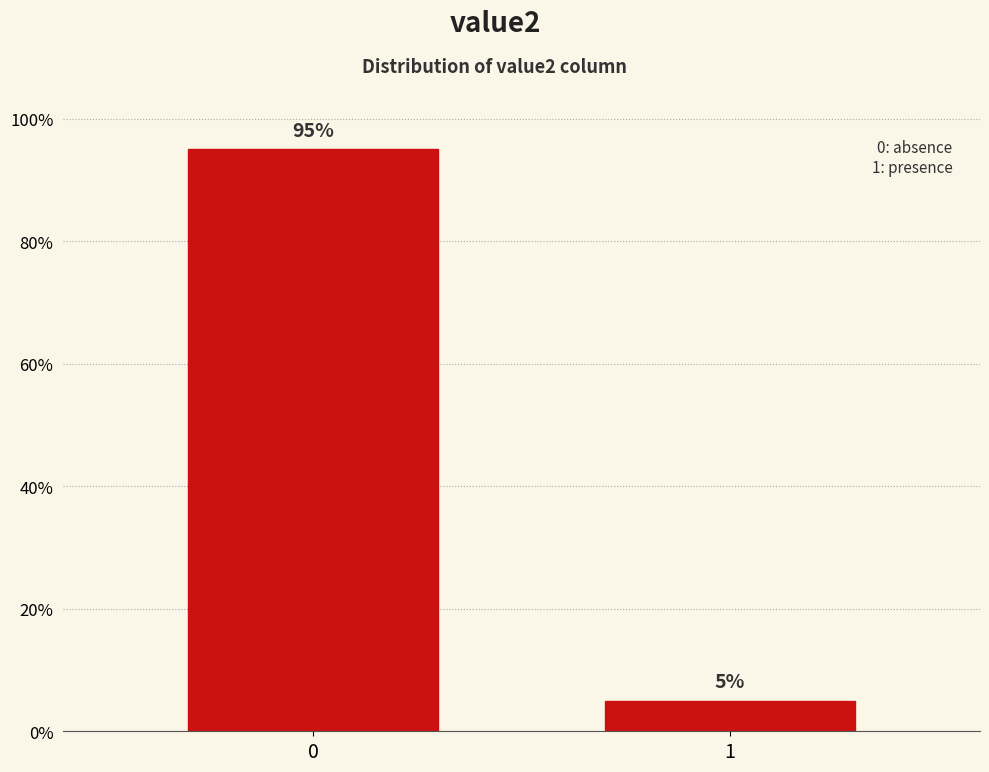

Reading left to right, list all the values displayed in this chart.

0=95	1=5